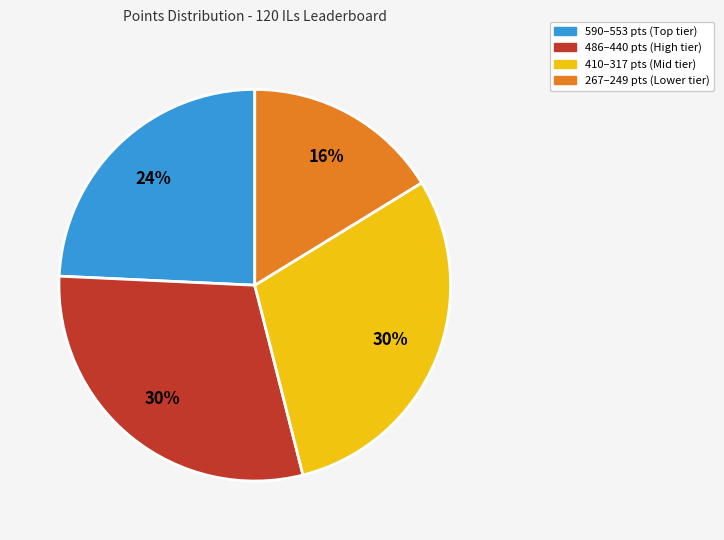

To the nearest percent, what is the difference between the largest and smallest slice percentages?

14%